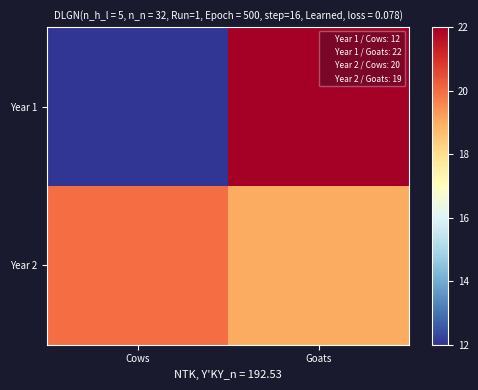

Rank the series by their maximum value, from lowest to highest.

Year 2, Year 1